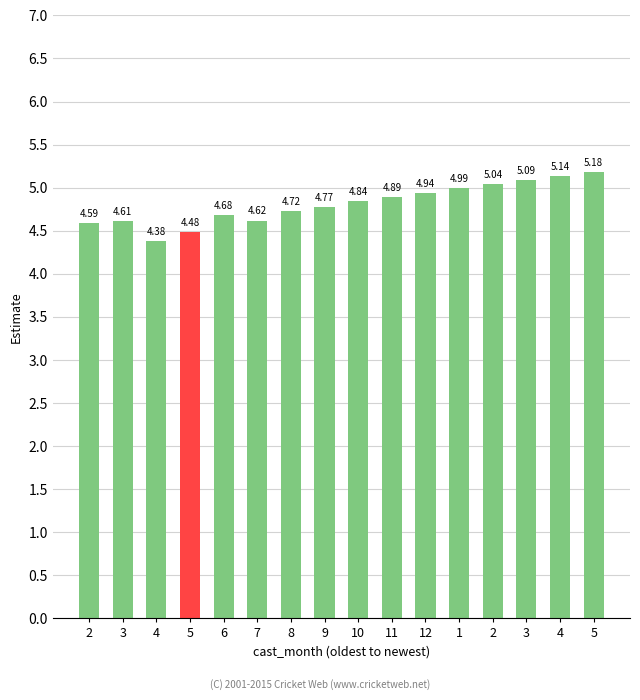

Reading right to left, what are all the values shown in this chart?

5.2	5.1	5.1	5.0	5.0	4.9	4.9	4.8	4.8	4.7	4.6	4.7	4.5	4.4	4.6	4.6